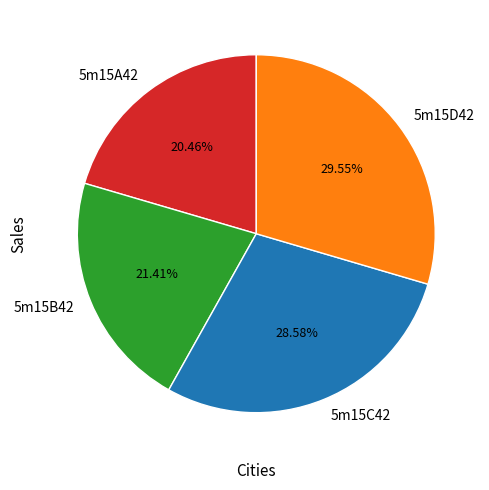

Does any single category account for the majority?

No